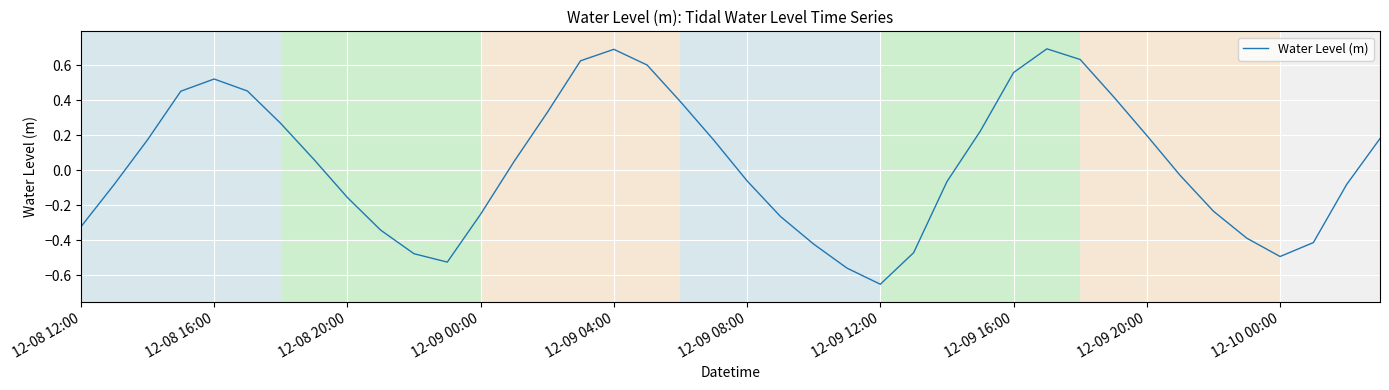

What is the greatest value displayed?

0.7